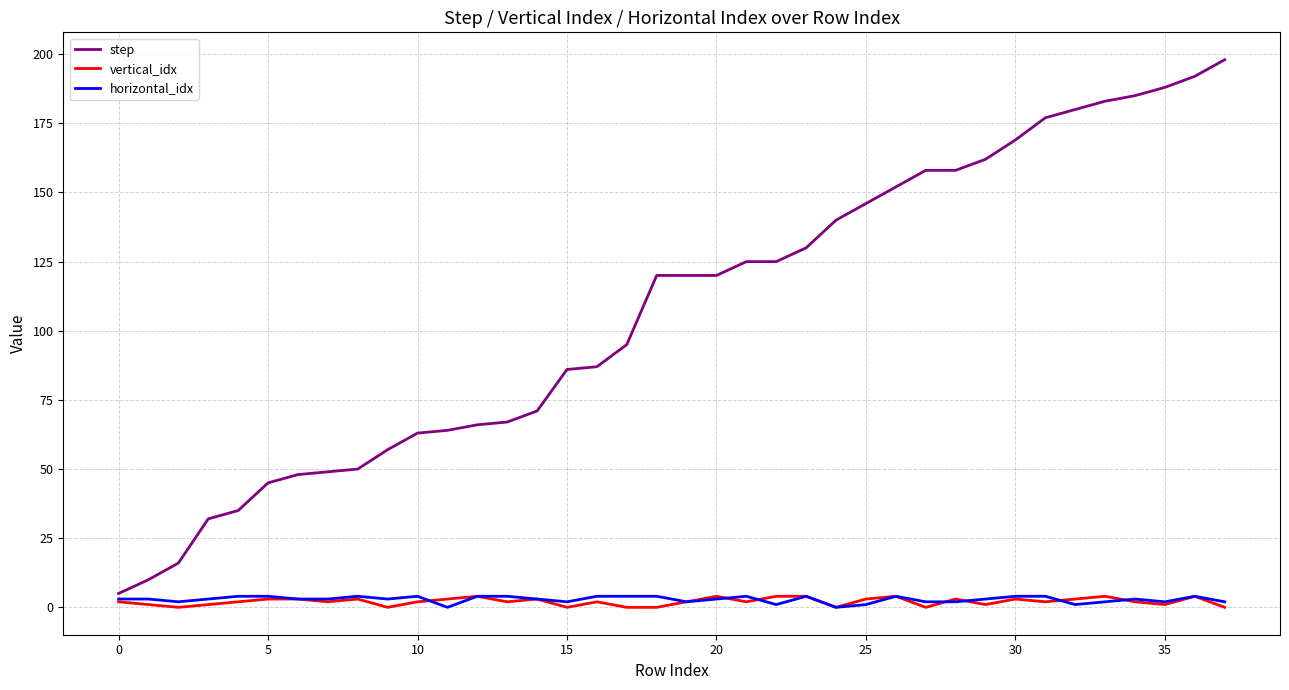

Which series has the largest total across all categories?

step